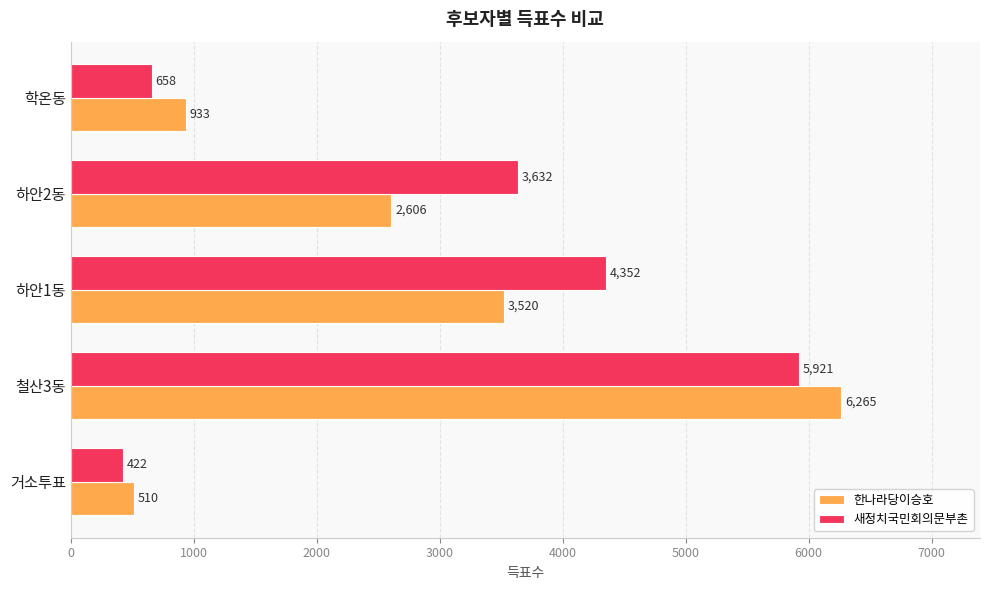

At which label is 새정치국민회의문부촌 closest to 3171?

하안2동